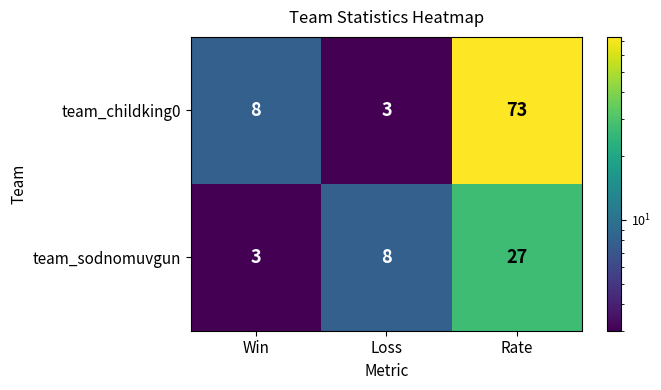

What is the minimum value shown in the chart?

3